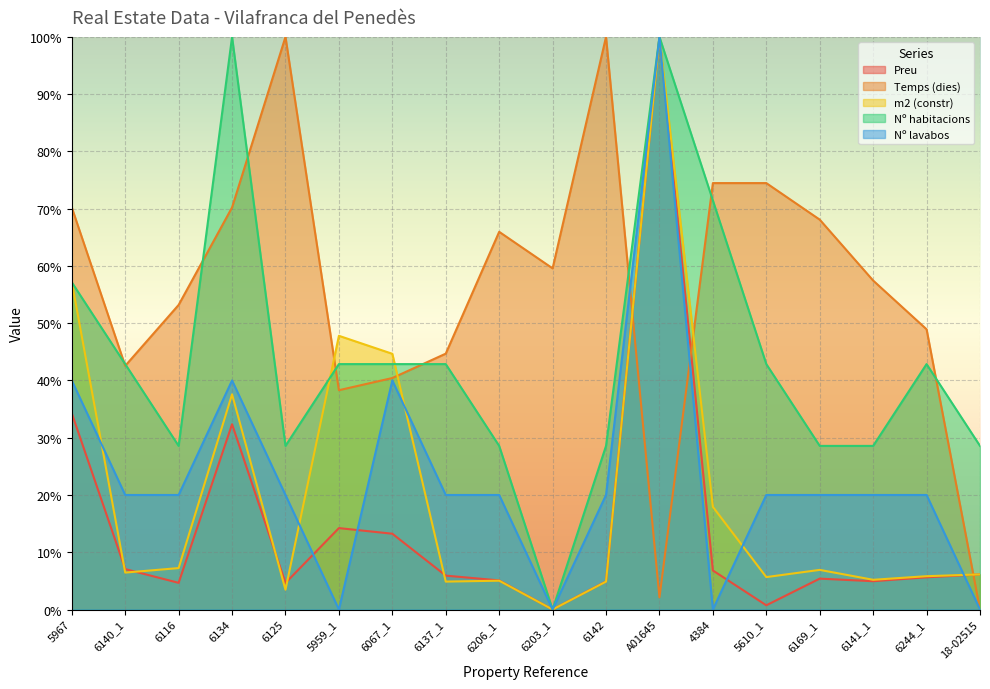

True or false: Nº habitacions has a value of 48.9 at 6206_1.

False